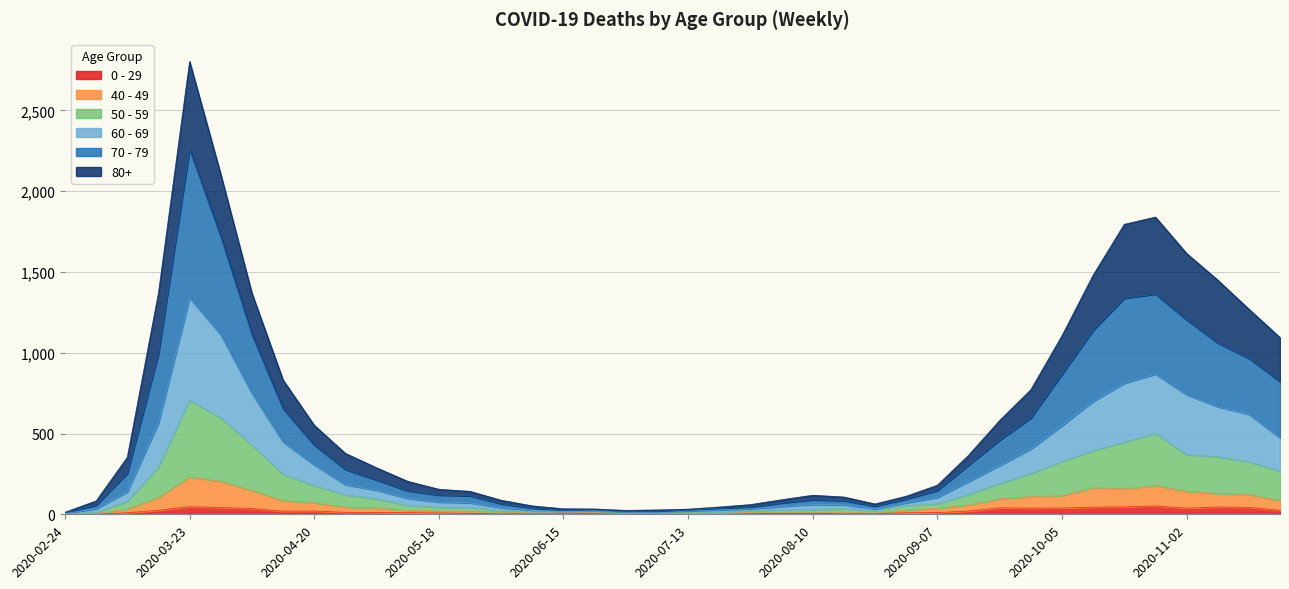

At which category is the sum across all series the highest?

2020-03-23